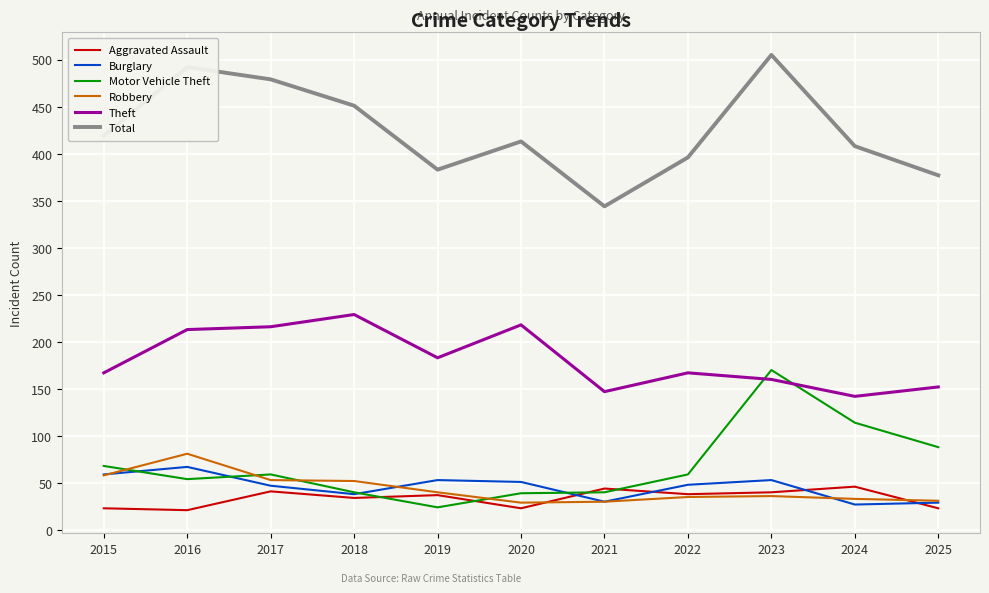

What is the difference between the Motor Vehicle Theft values at 2023 and 2022?

111